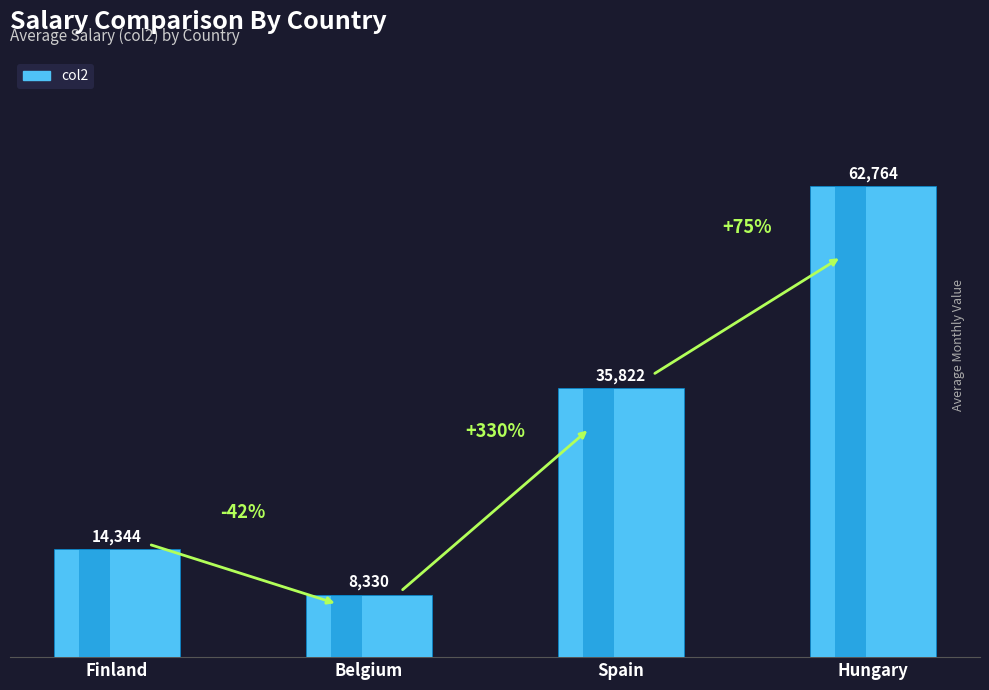

What is the difference between the values at Hungary and Finland?

48420